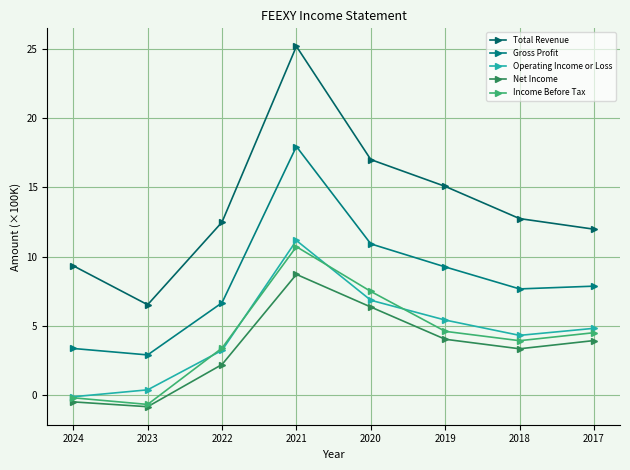

Where does the Income Before Tax series first go above 4?

2021